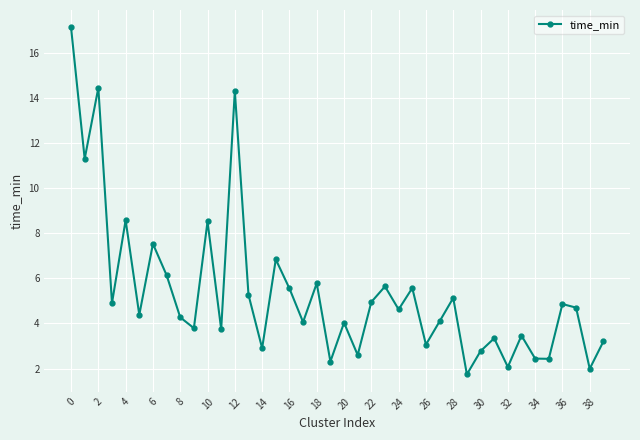

What is the value of the 32nd point from the left?

3.3